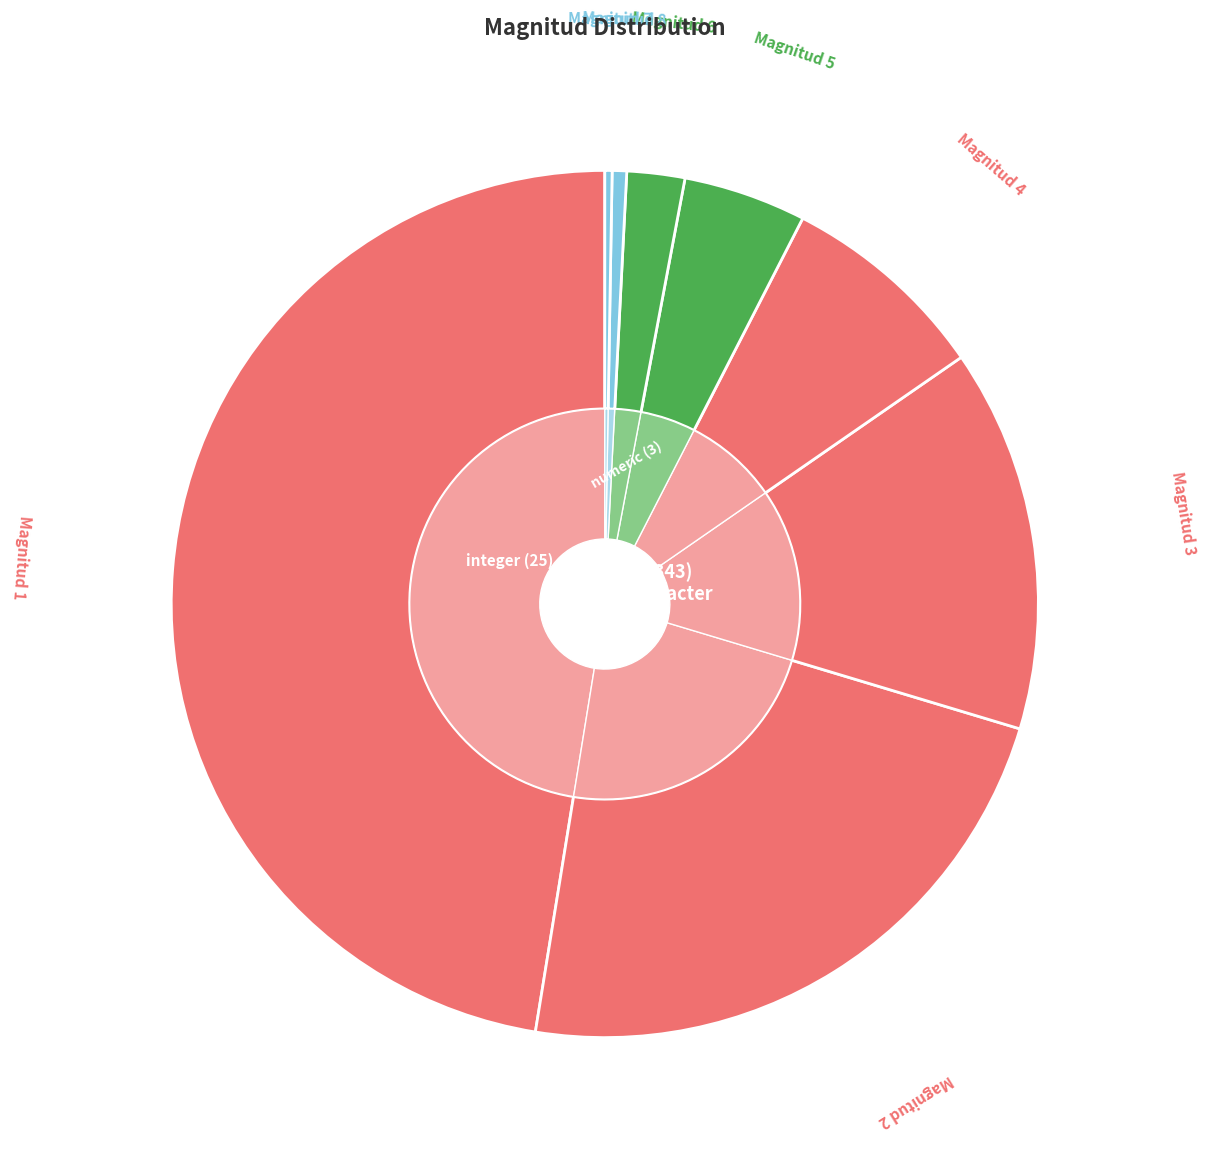

To the nearest percent, what is the combined percentage of Magnitud 7 and Magnitud 8?

1%